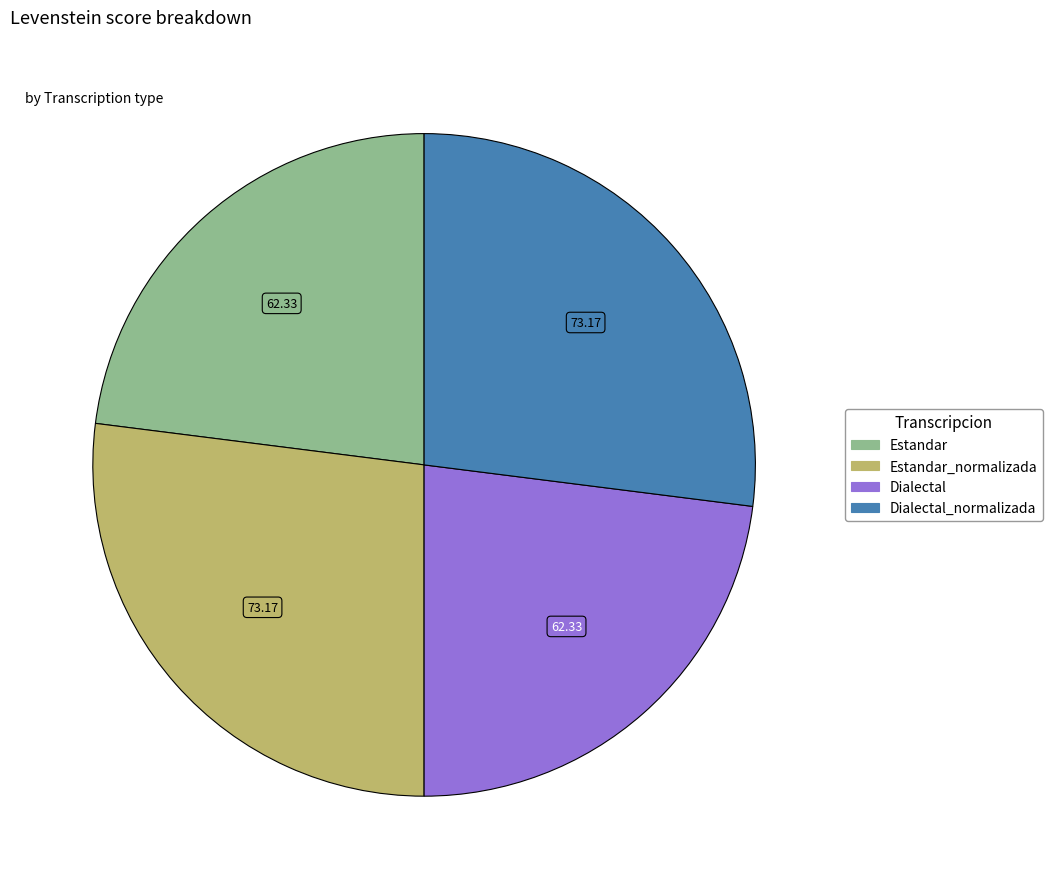

Is there a majority slice in this chart?

No